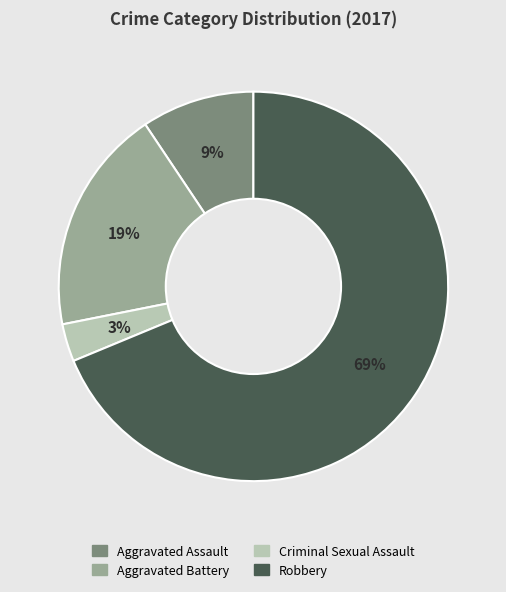

Approximately how many times larger is the value at Aggravated Assault compared to Aggravated Battery?

0.5